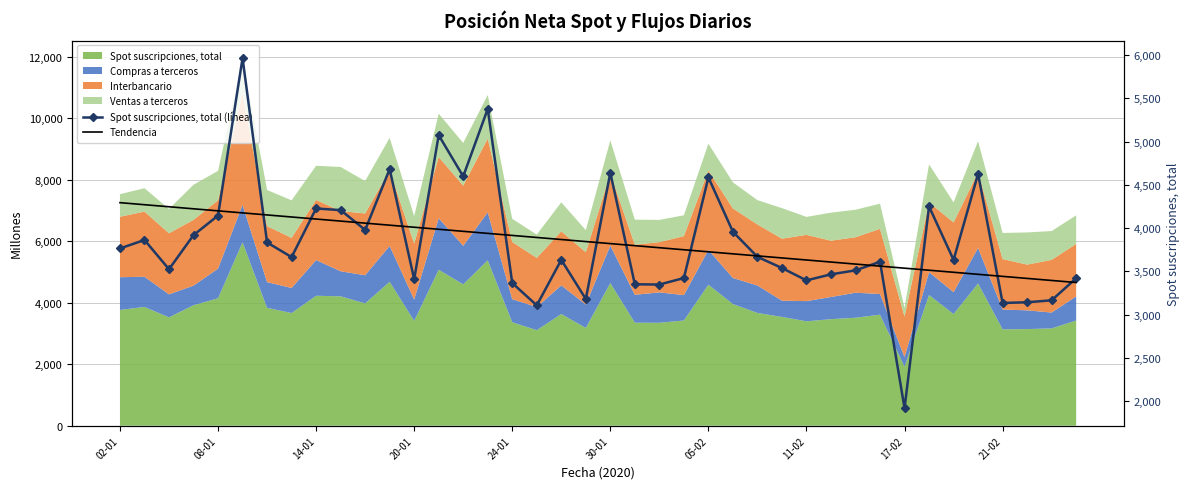

What is the value of the Spot suscripciones, total (línea) point at the 2nd from the left?

3862.0